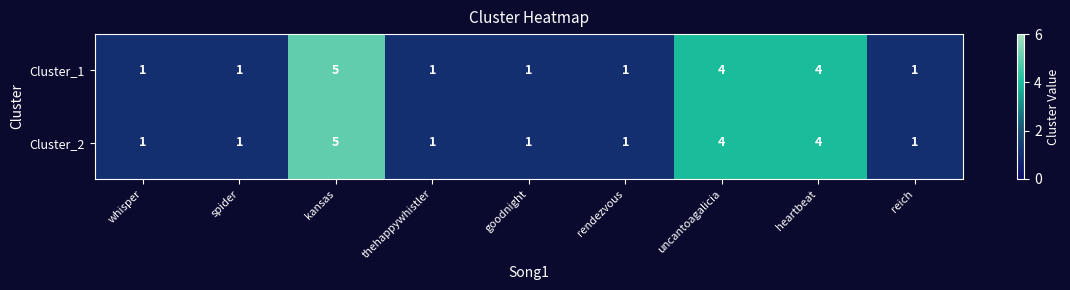

Count the Cluster_2 values in the range 1 to 4.

8